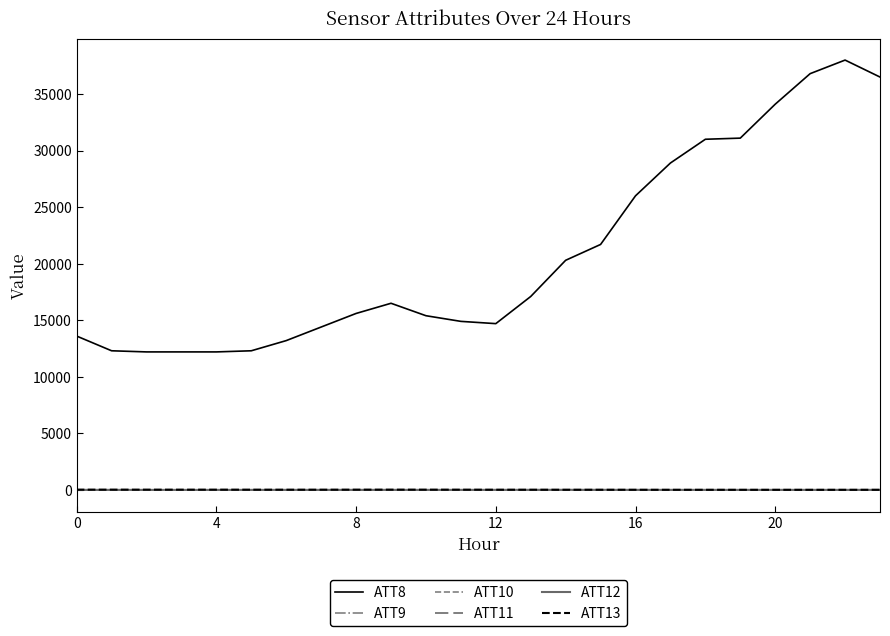

Does the chart have visible grid lines?

No